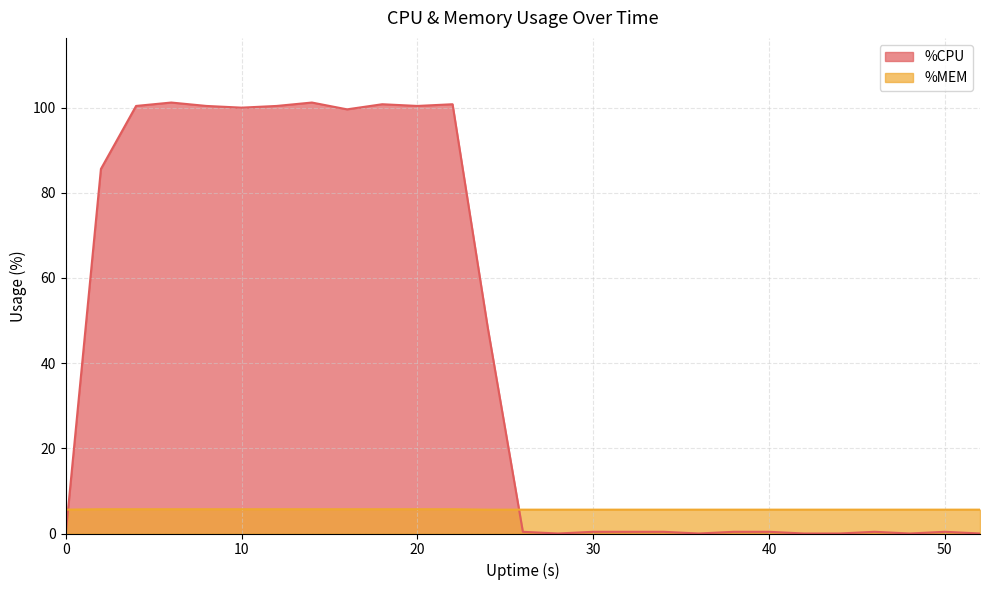

How many lines are shown in the chart?

2